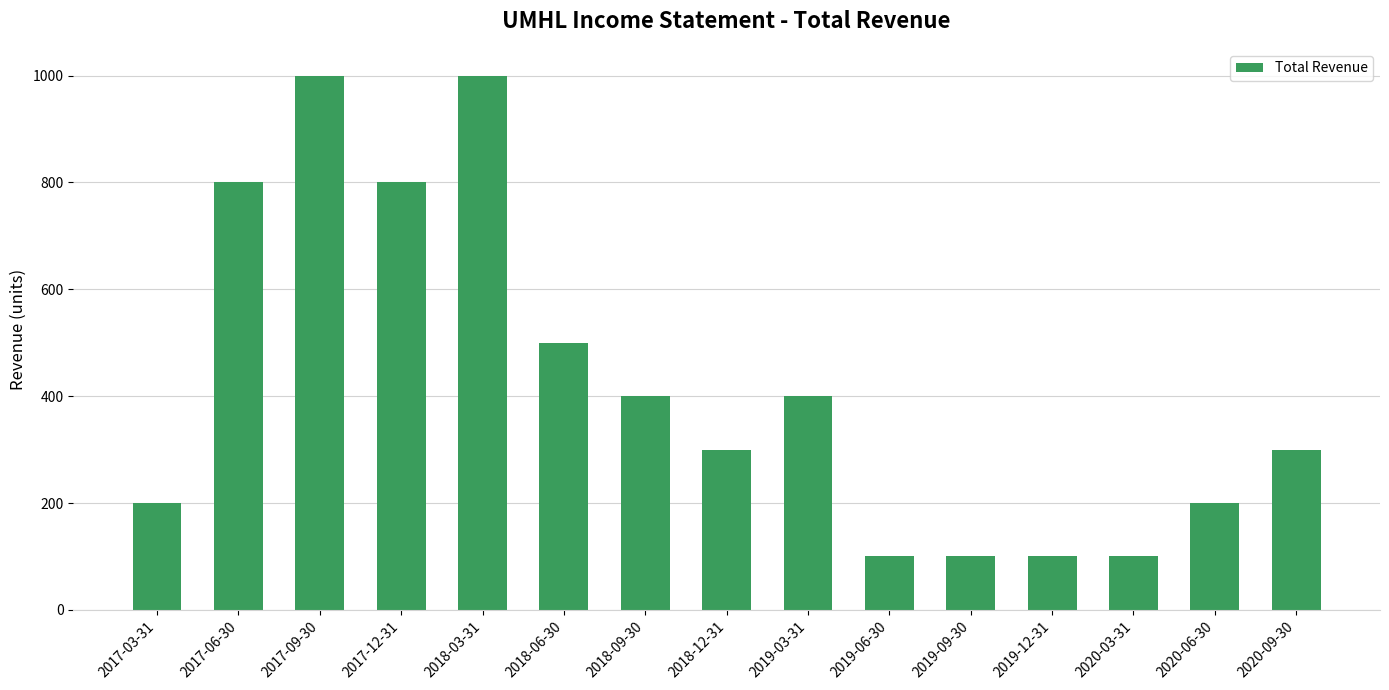

What is the difference between the maximum and minimum values?

900